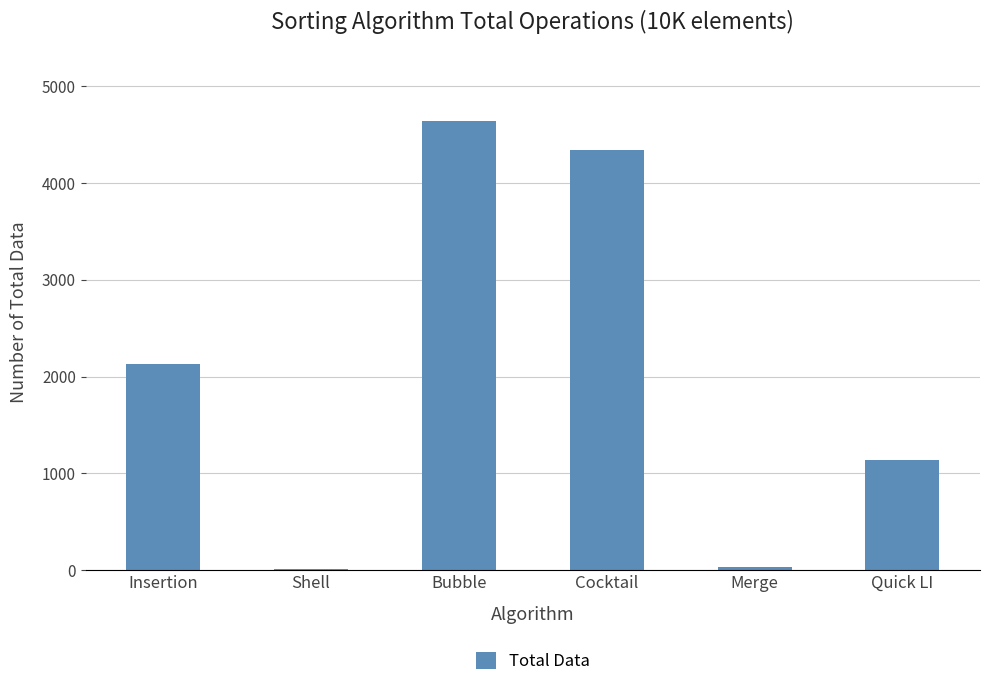

The chart shows a value of 1796 at Quick LI. True or false?

False